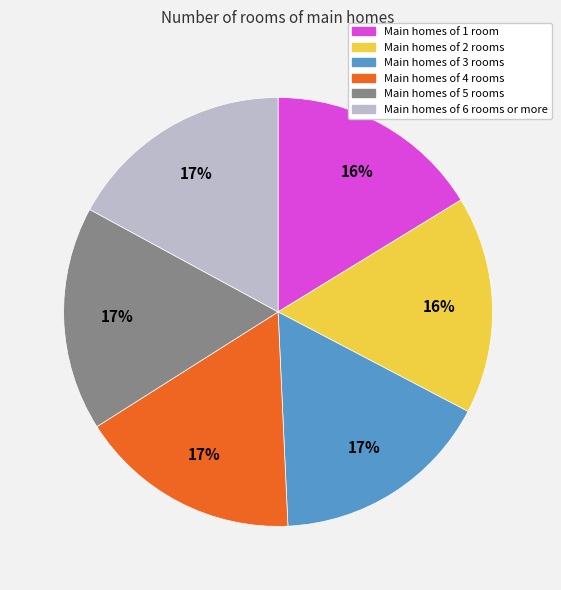

To the nearest percent, what portion does Main homes of 5 rooms represent?

17%